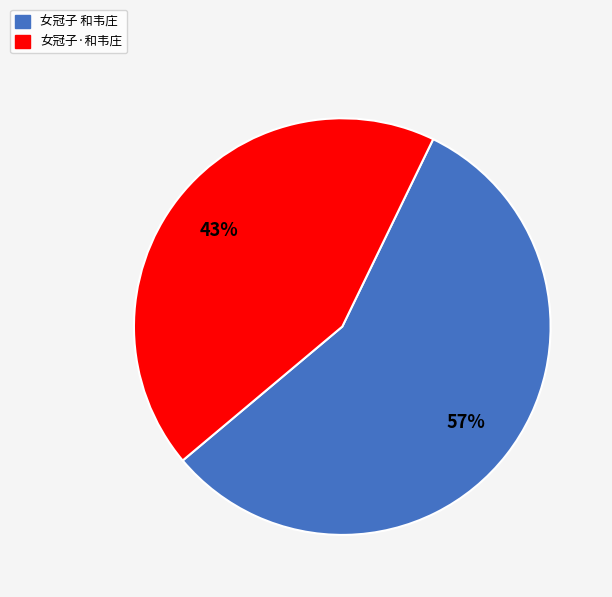

To the nearest percent, what portion does 女冠子·和韦庄 represent?

43%